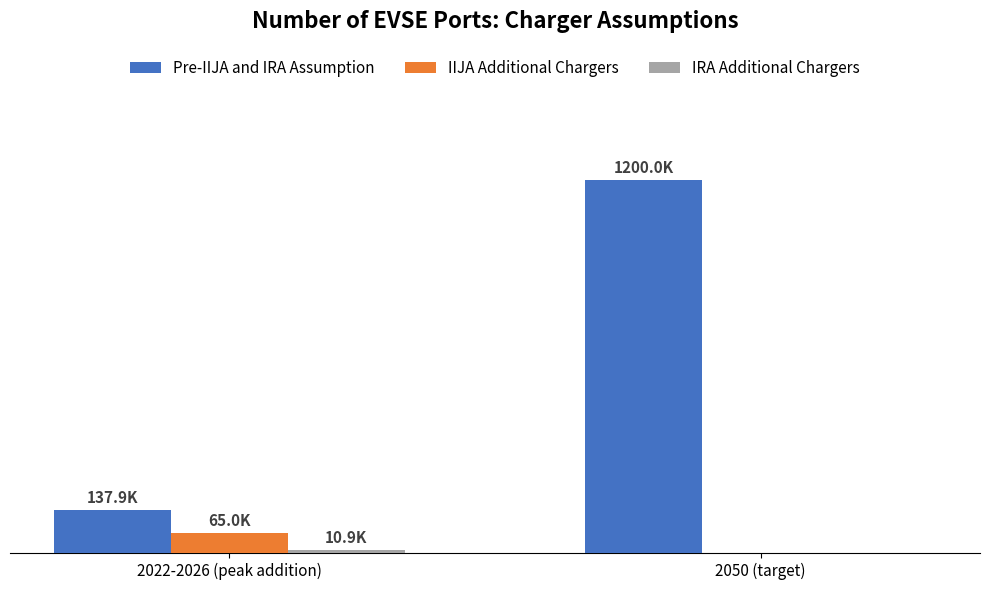

The value of IIJA Additional Chargers at 2022-2026 (peak addition) is 64995.9. True or false?

True